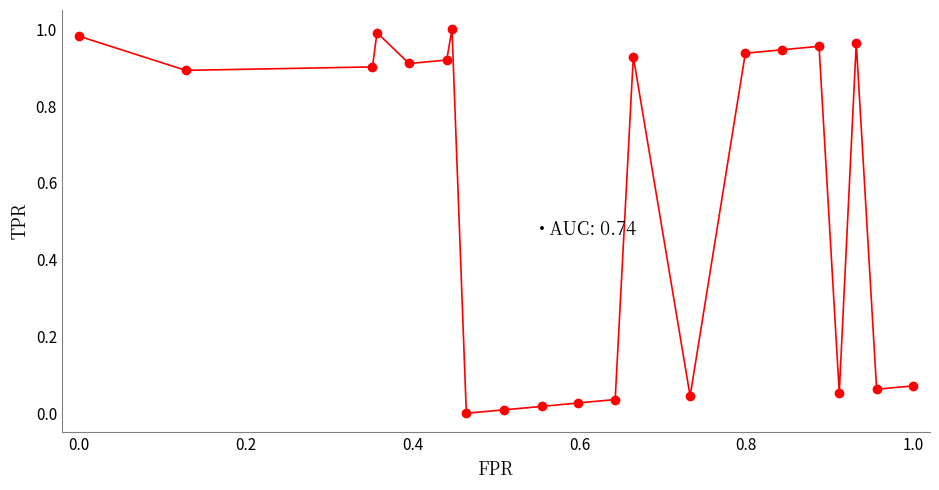

True or false: there are more than 0 points higher than both neighbors.

True